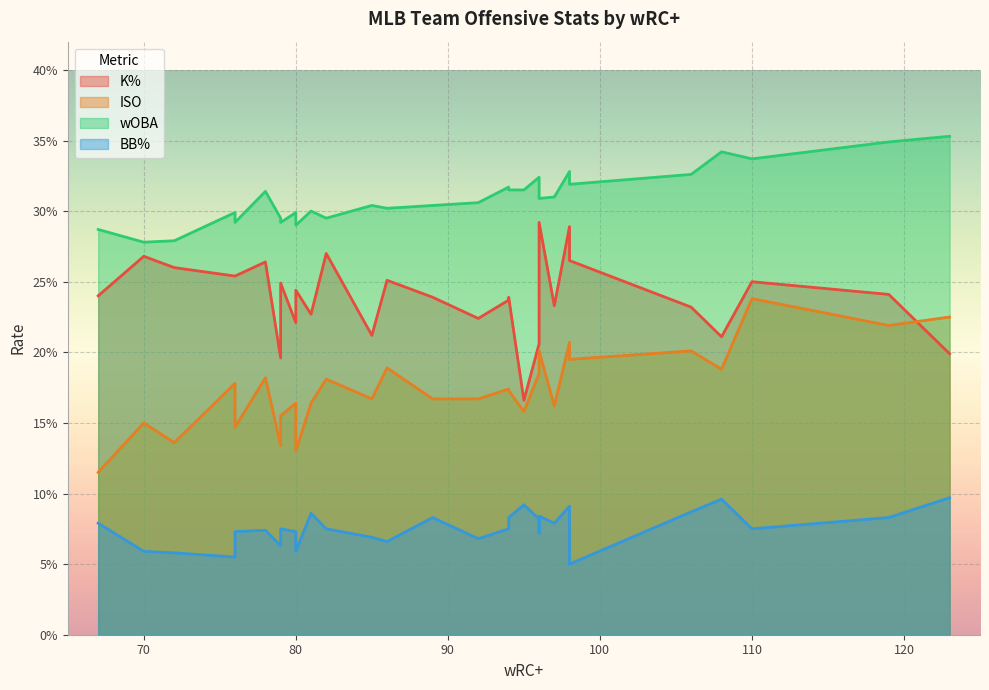

Rank the categories by BB% value from highest to lowest.

123, 108, 95, 98, 106, 81, 96, 119, 94, 89, 96, 97, 67, 110, 94, 82, 79, 78, 80, 76, 96, 85, 92, 86, 79, 80, 70, 72, 76, 98